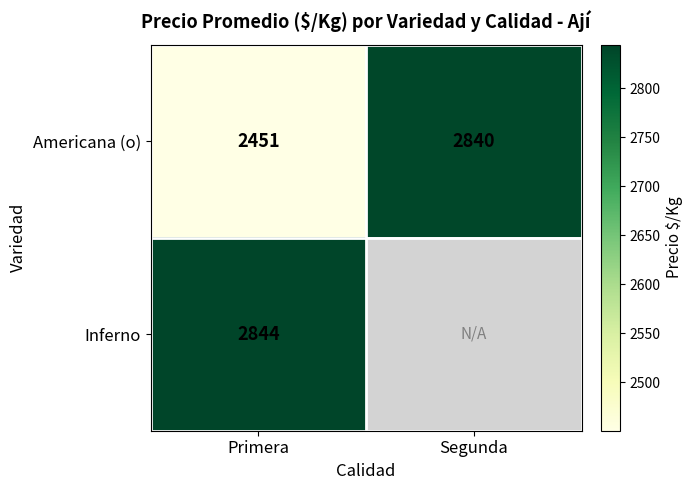

At which category is the sum across all series the highest?

Primera